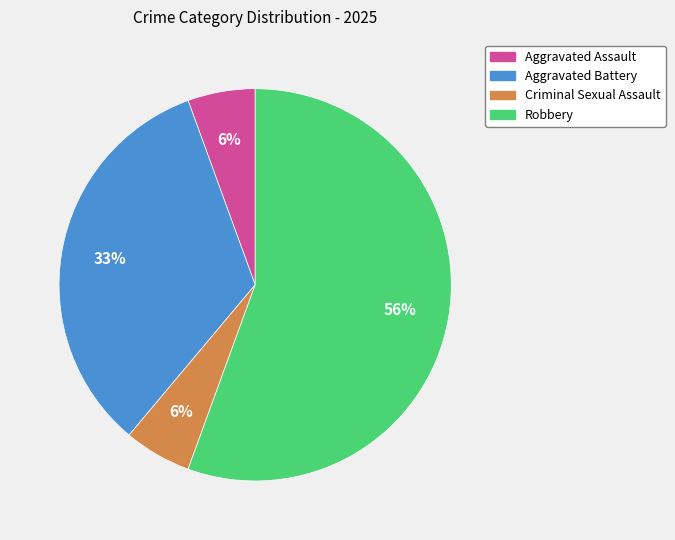

True or false: Criminal Sexual Assault accounts for 6% of the total.

True